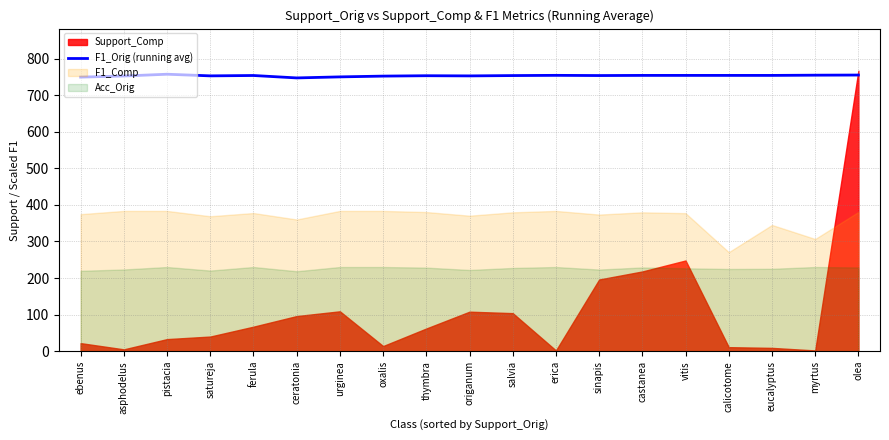

At which label does the data first exceed 753?

pistacia